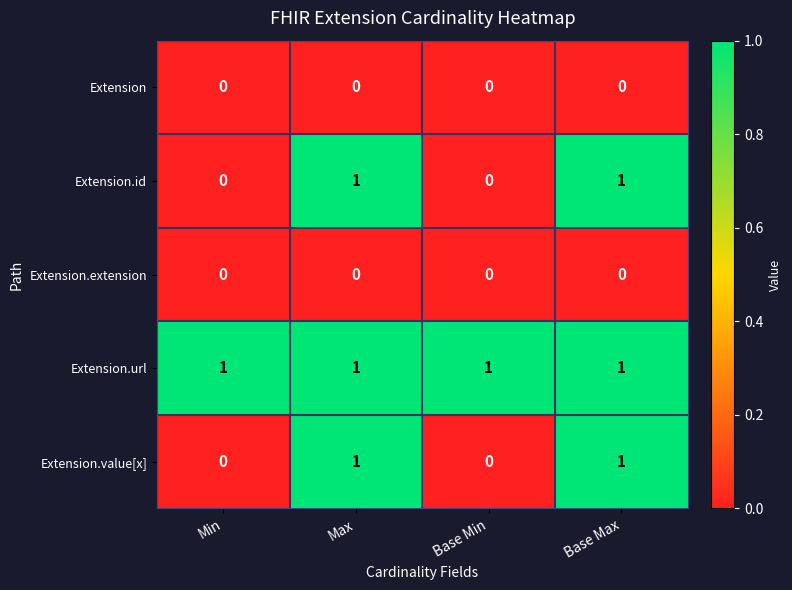

True or false: Extension.value[x] has a value of 0 at Base Min.

True